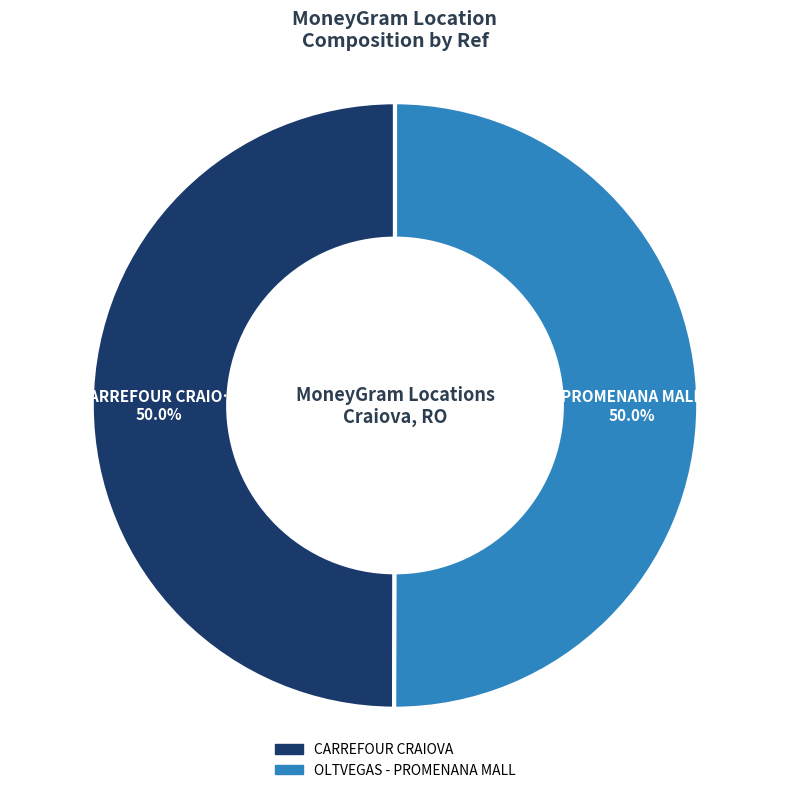

How many slices are in this pie chart?

2